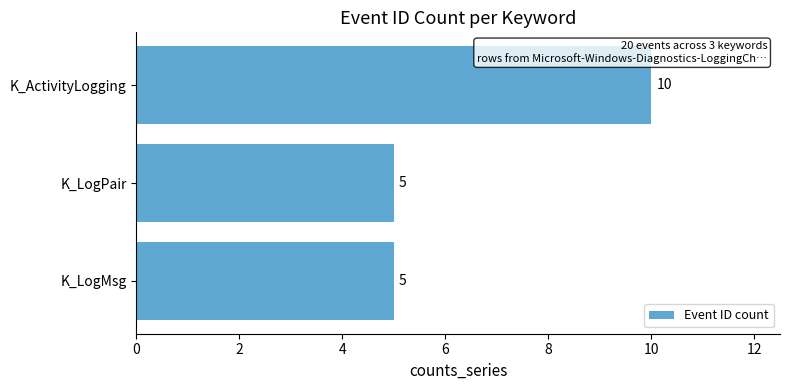

What is the greatest value displayed?

10